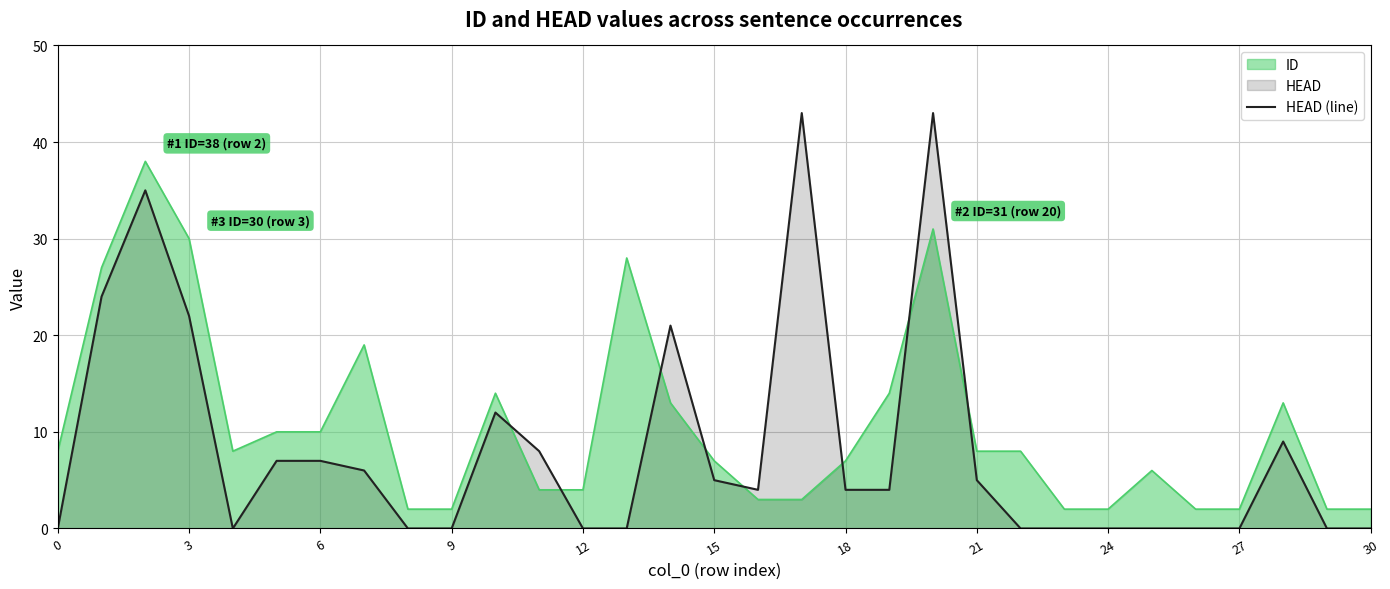

At 15, list the series in order from largest to smallest.

ID, HEAD (line)